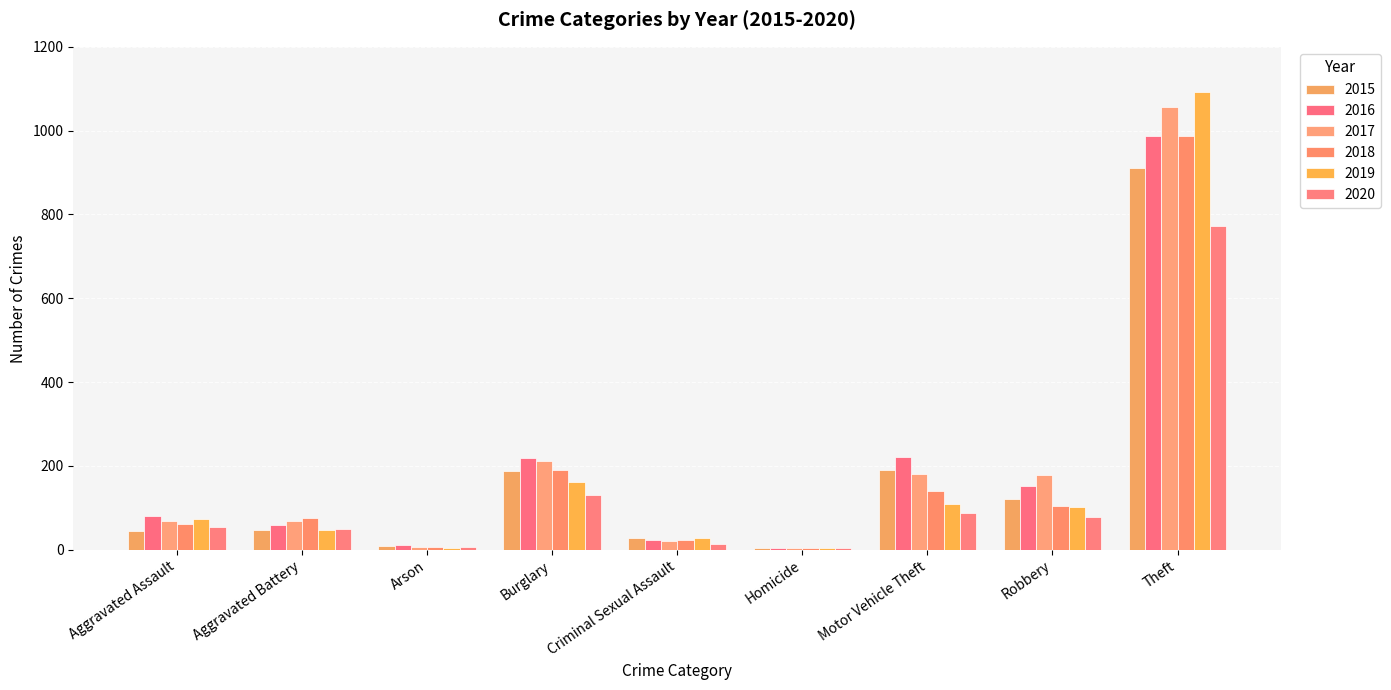

What value does the 2018 series have at Theft, to the nearest 100?

1000